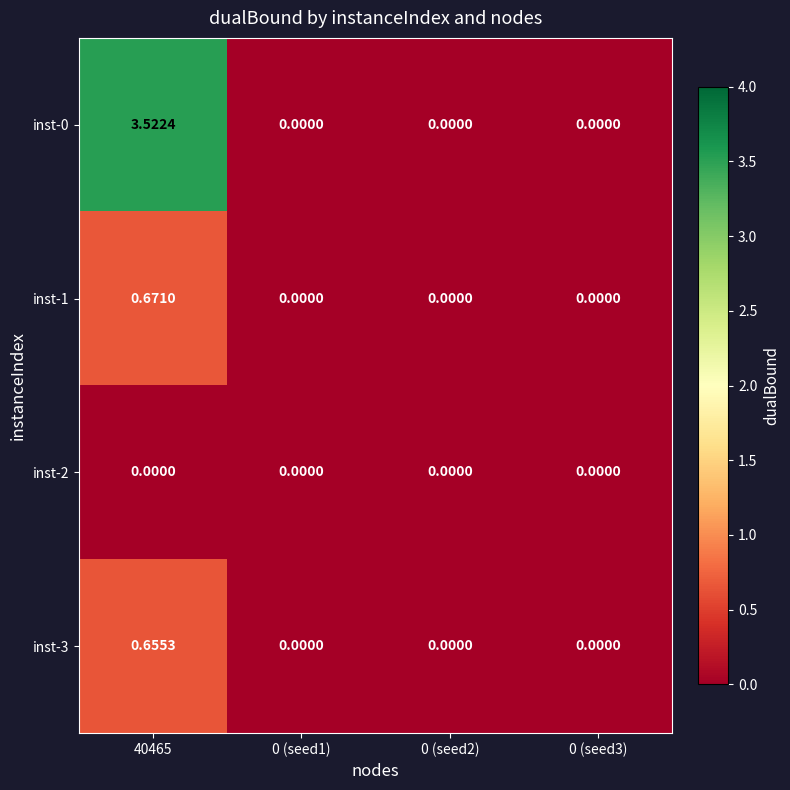

Is the value of inst-3 at 0 (seed2) greater than the value of inst-0 at 40465?

No